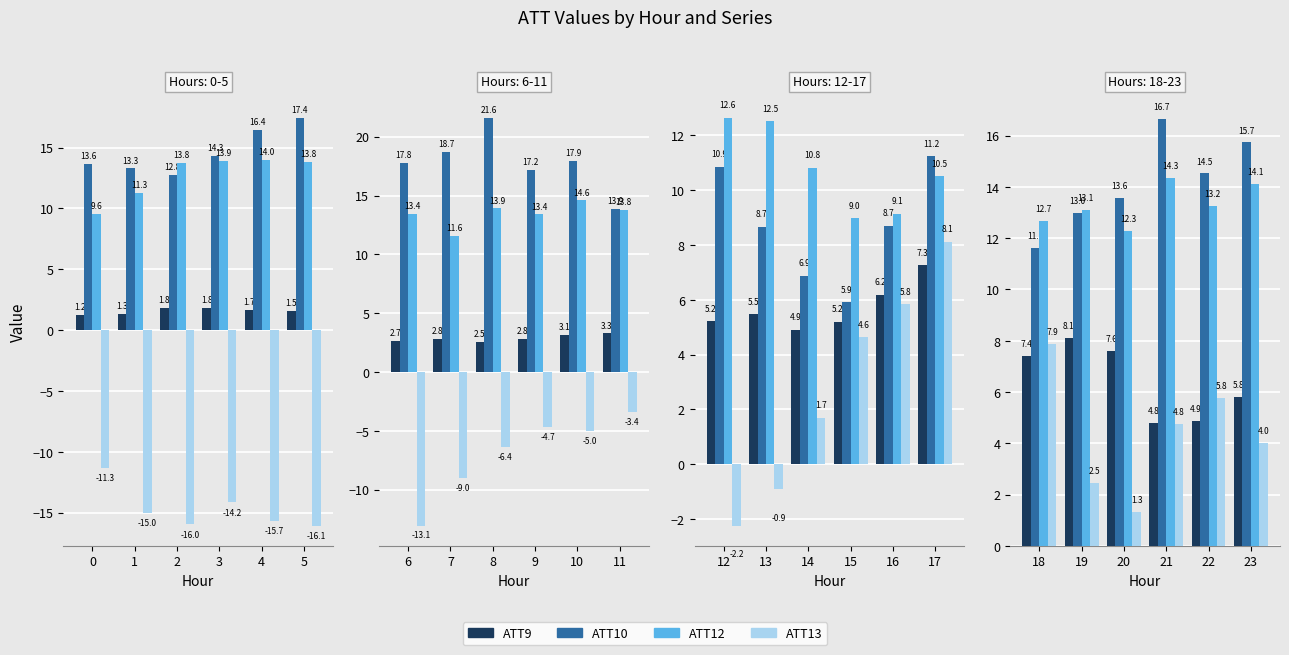

How many categories are shown in the chart?

6